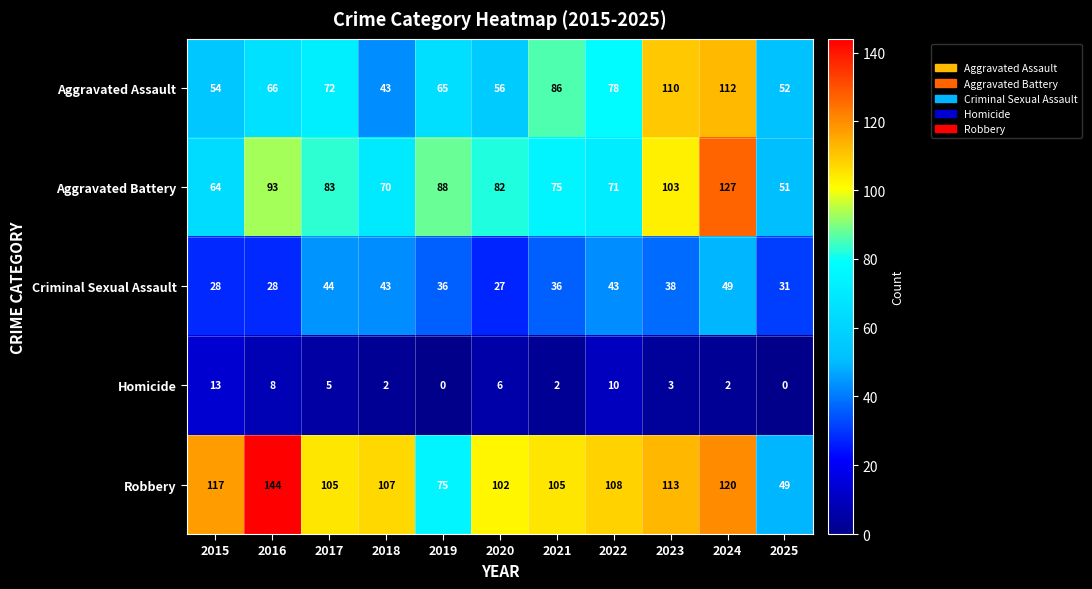

True or false: Homicide has a value of 3 at 2024.

False